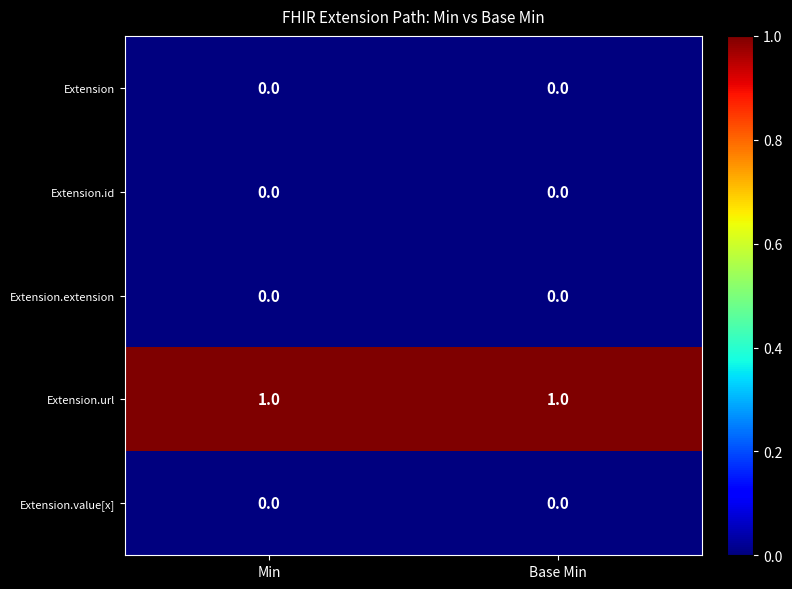

Which series has the largest total across all categories?

Extension.url